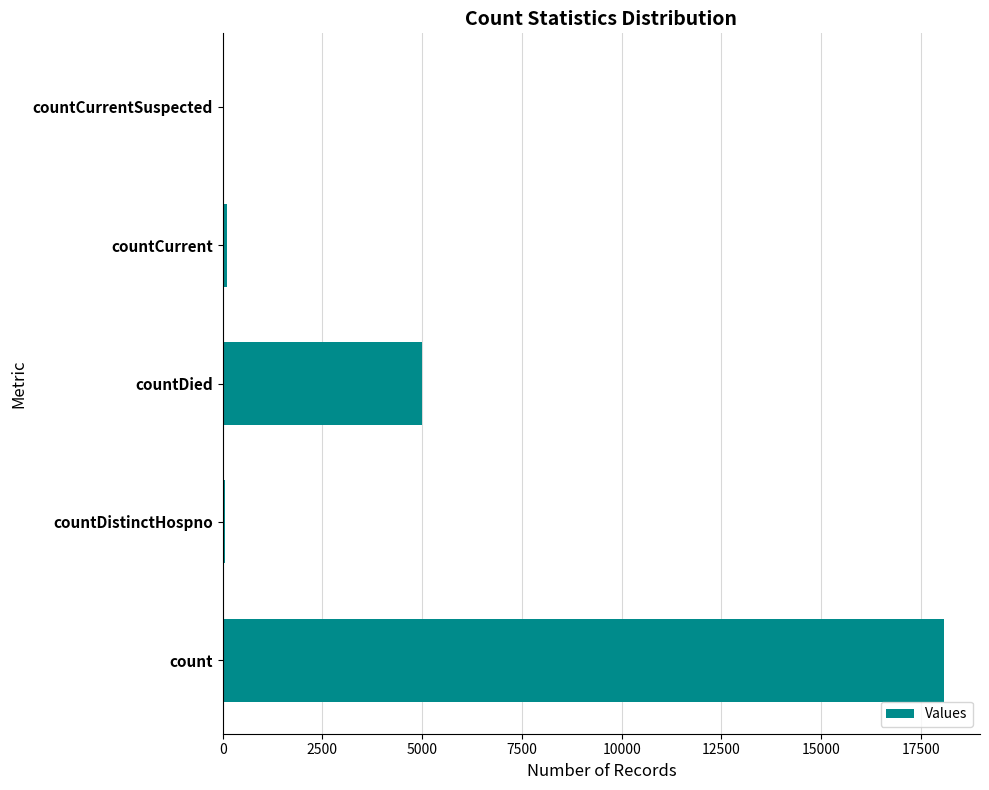

How many categories are shown in the chart?

5